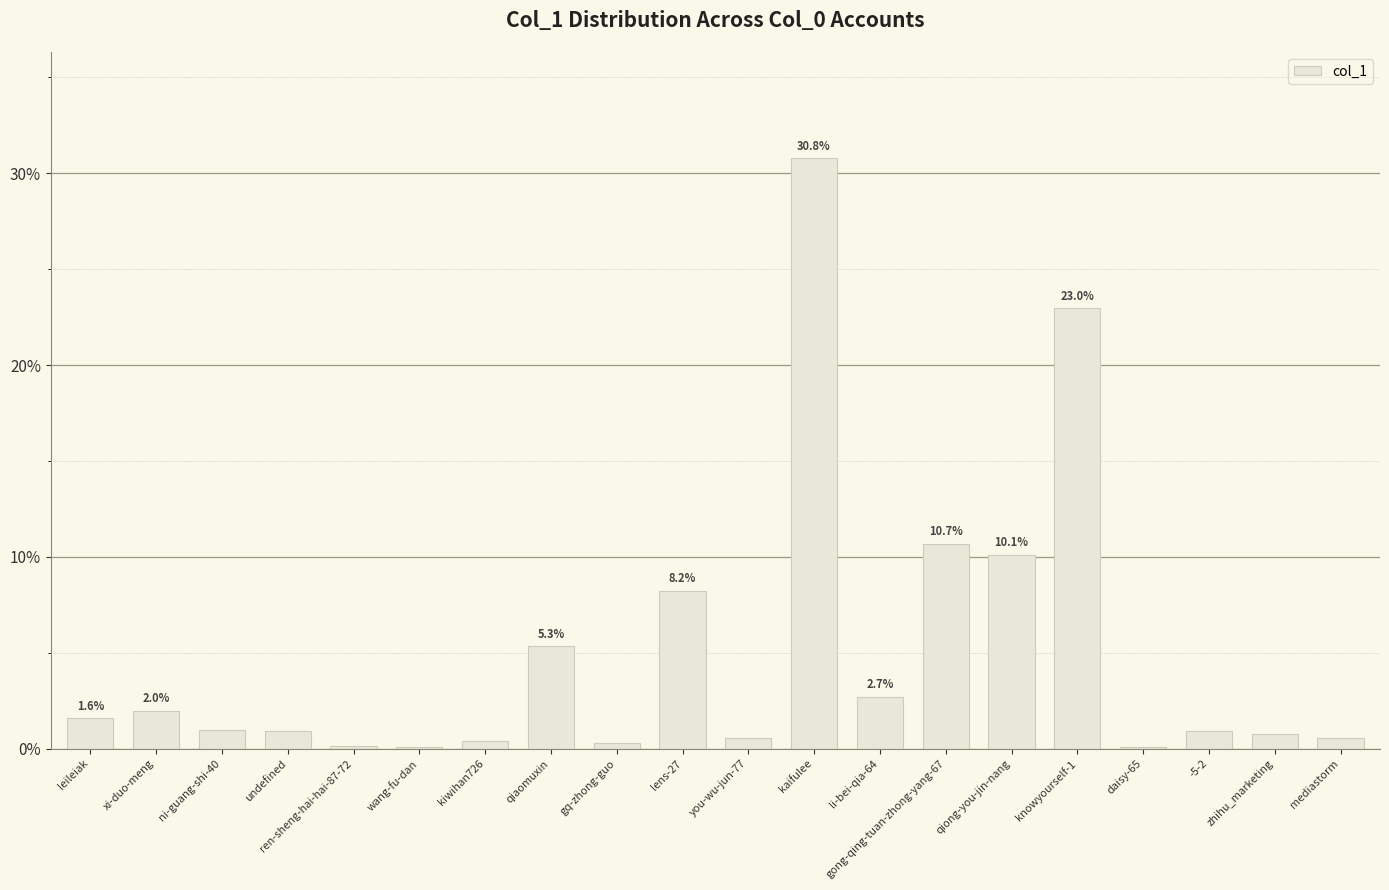

Which label corresponds to the largest value in the chart?

kaifulee